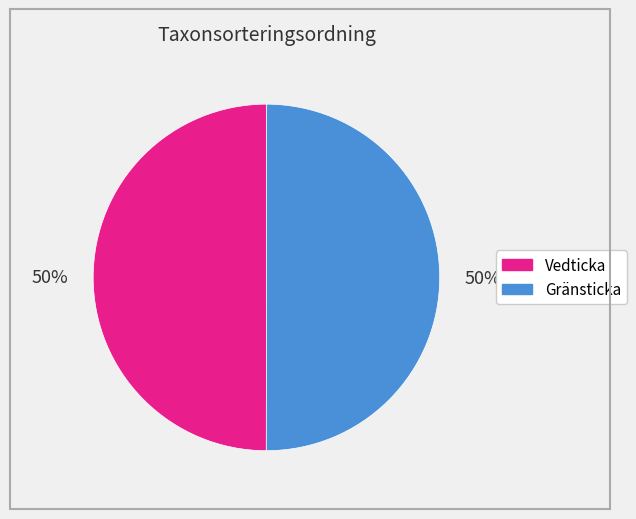

How many slices are in this pie chart?

2